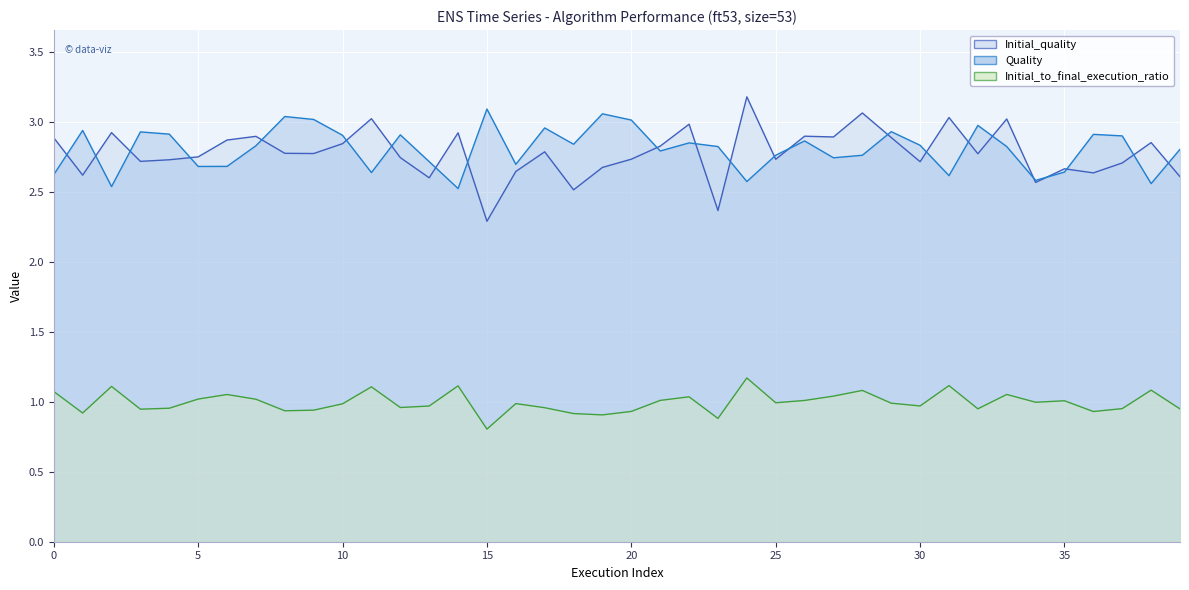

At which label does Initial_quality (line) reach its peak?

24